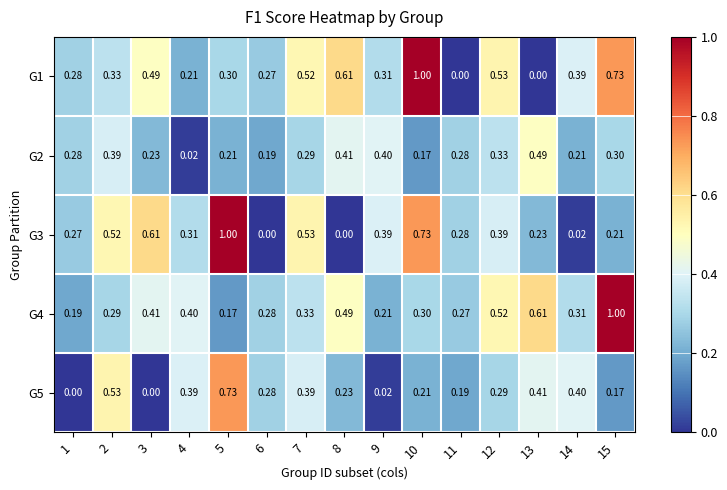

Is the value of G1 at 10 greater than the value of G5 at 5?

Yes